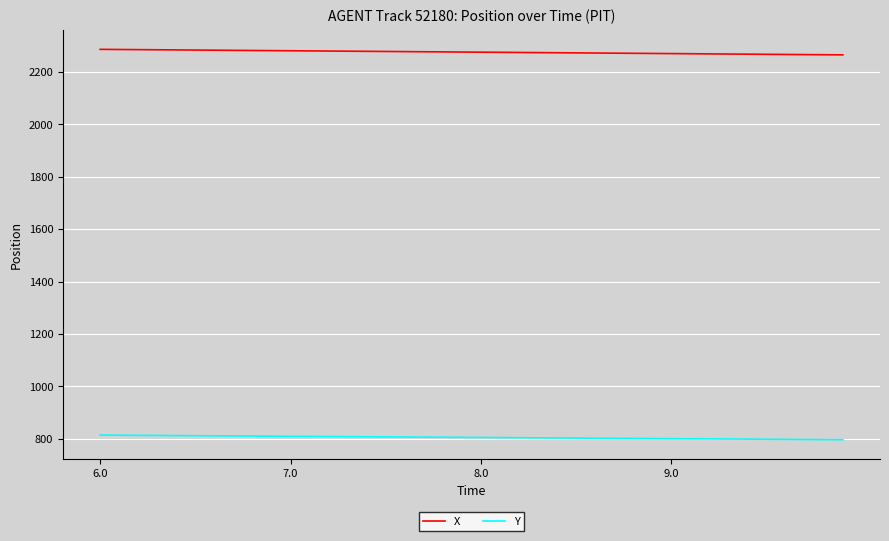

List the series in order of their peak value, lowest first.

Y, X